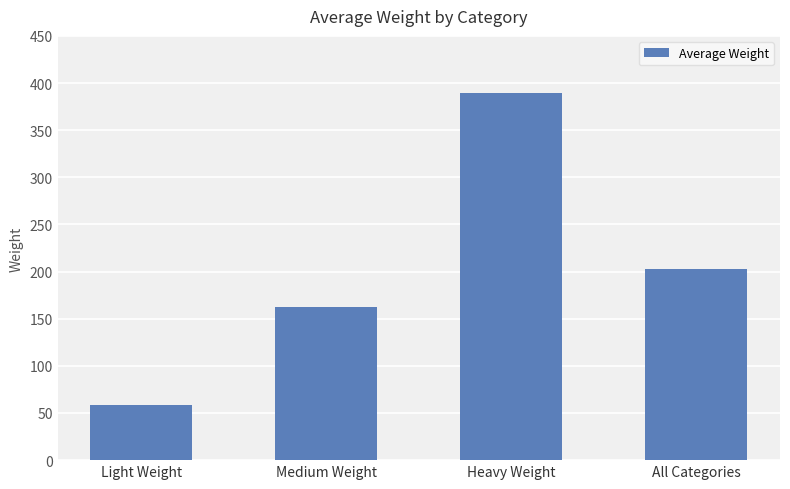

Approximately how many times larger is the value at Light Weight compared to Medium Weight?

0.4